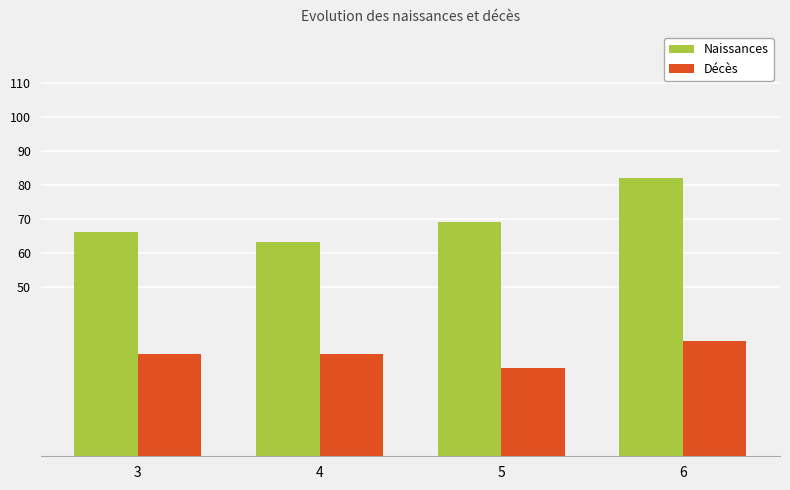

List the series in order of their overall mean, lowest first.

Décès, Naissances